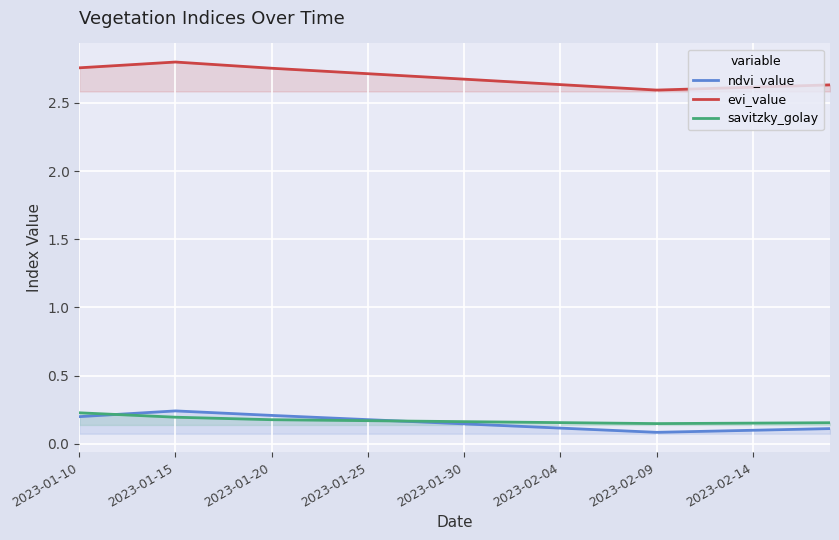

What are all the series names shown in the legend?

ndvi_value, evi_value, savitzky_golay